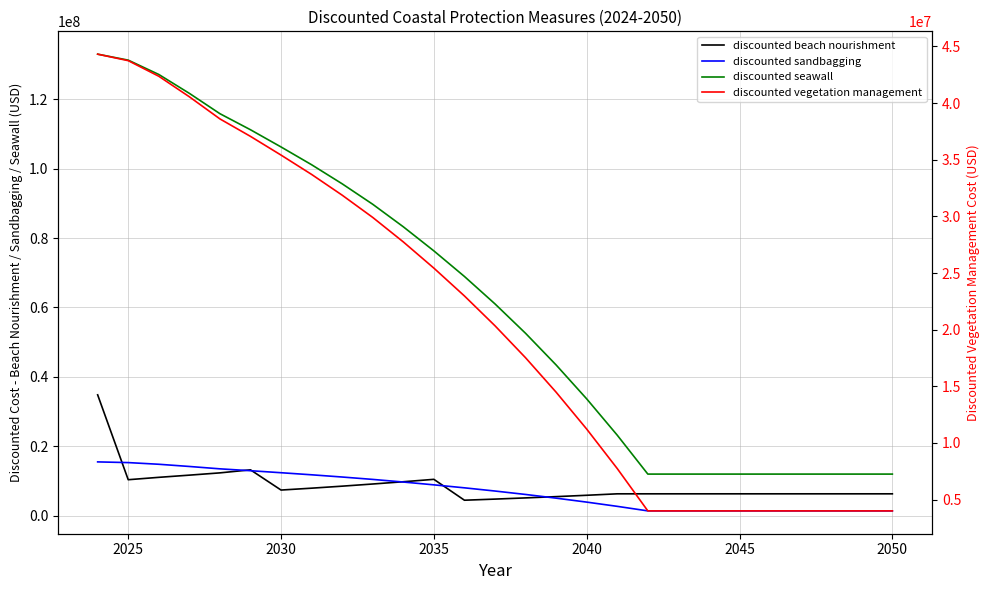

Reading left to right, what are all the values shown in this chart?

discounted beach nourishment: 34828714.1	10379377.9	11064416.8	11695088.6	12350013.5	13226864.5	7401946.3	7942288.3	8522075.4	9144186.9	9793424.2	10488757.3	4473606.6	4795706.3	5140997.1	5506007.9	5896934.5	6315616.8	6315616.8	6315616.8	6315616.8	6315616.8	6315616.8	6315616.8	6315616.8	6315616.8	6315616.8
discounted sandbagging: 15512403.9	15311958.3	14830147.5	14195665.9	13512223.2	12972191.1	12393816.6	11796365.2	11155299.9	10467436.8	9711224.8	8901321.8	8041416.9	7119598.9	6131410.1	5067340.2	3927721.3	2707189.5	1400000.0	1400000.0	1400000.0	1400000.0	1400000.0	1400000.0	1400000.0	1400000.0	1400000.0
discounted seawall: 132963462.2	131245356.5	127115550.0	121677136.4	115819056.0	111190209.0	106232713.8	101111702.0	95616856.2	89720886.7	83239069.7	76297043.6	68926430.7	61025133.8	52554943.4	43434344.4	33666182.8	23204481.8	12000000.0	12000000.0	12000000.0	12000000.0	12000000.0	12000000.0	12000000.0	12000000.0	12000000.0
discounted vegetation management: 44321154.1	43748452.2	42371850.0	40559045.5	38606352.0	37063403.0	35410904.6	33703900.7	31872285.4	29906962.2	27746356.6	25432347.9	22975476.9	20341711.3	17518314.5	14478114.8	11222060.9	7734827.3	4000000.0	4000000.0	4000000.0	4000000.0	4000000.0	4000000.0	4000000.0	4000000.0	4000000.0